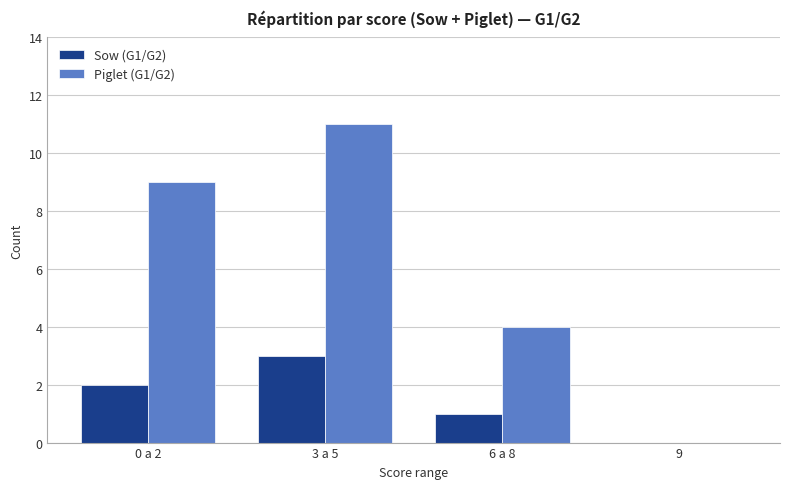

What is the sum of the Sow (G1/G2) values at 6 a 8 and 0 a 2?

3